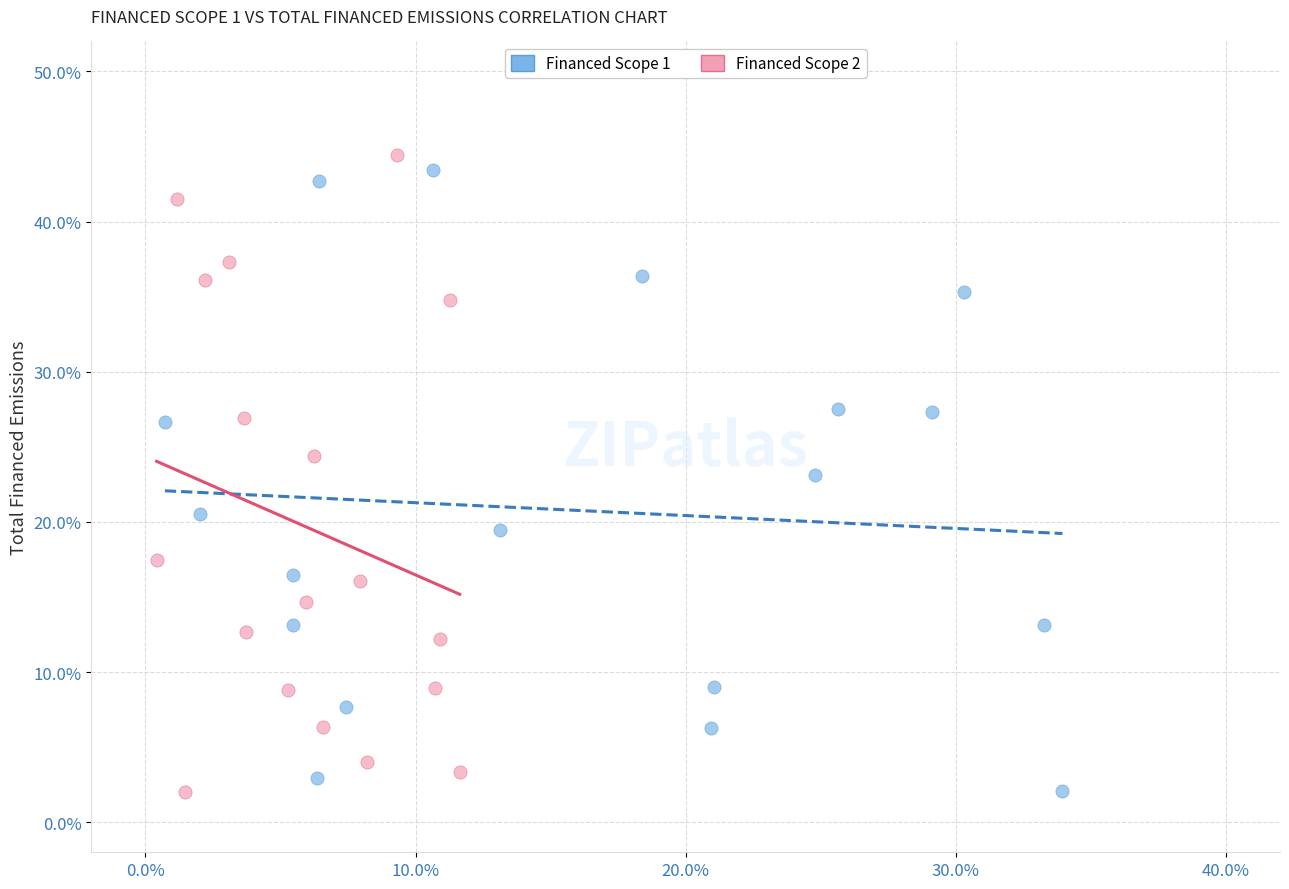

Which series reaches the maximum Y coordinate?

Financed Scope 2